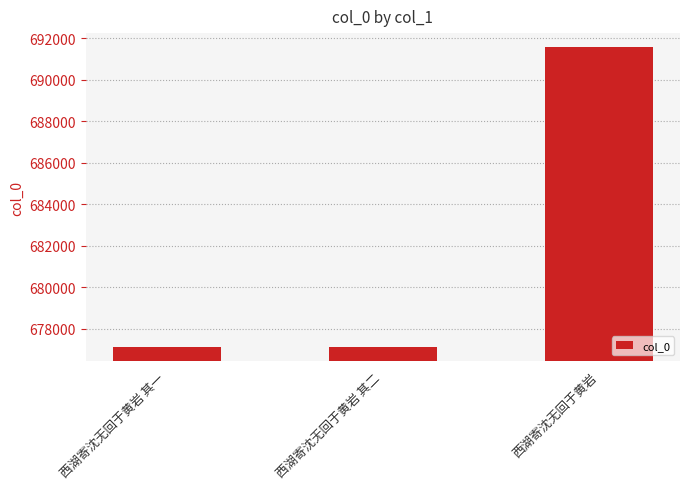

What is the ratio of the value at 西湖寄沈无回于黄岩 to the value at 西湖寄沈无回于黄岩 其一?

1.0